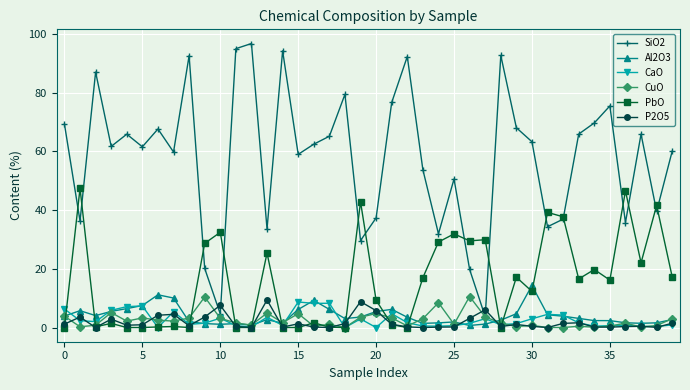

True or false: SiO2 and Al2O3 cross at least once.

False